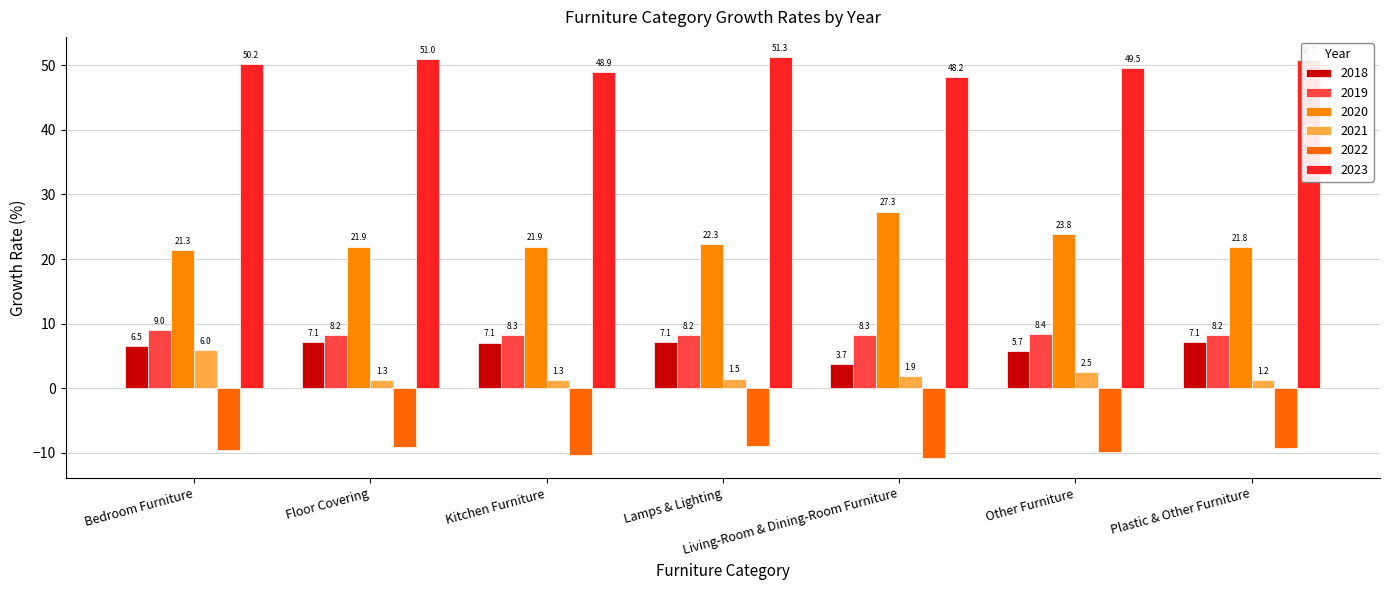

What are all the series names shown in the legend?

2018, 2019, 2020, 2021, 2022, 2023